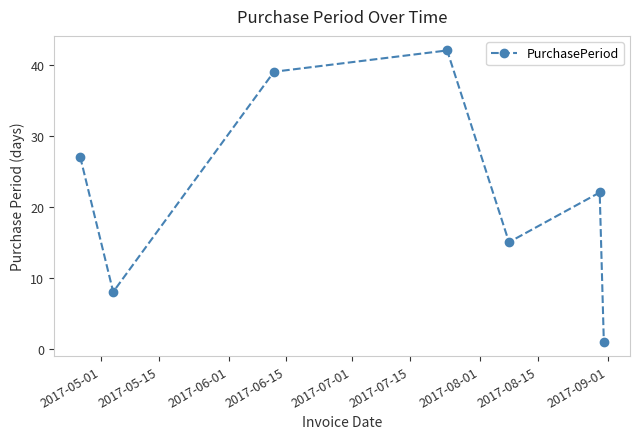

How many points are higher than both their immediate neighbors (excluding endpoints)?

2